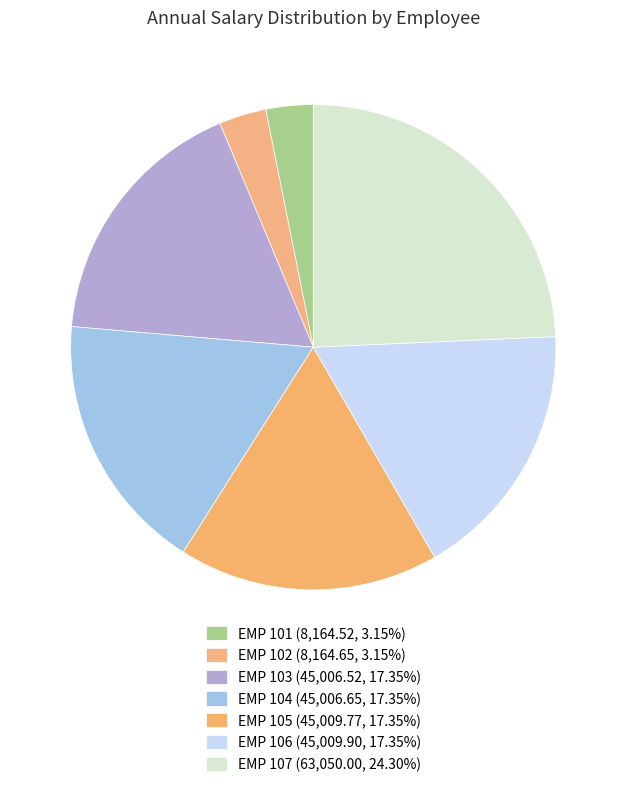

True or false: EMP 103 accounts for 17% of the total.

True